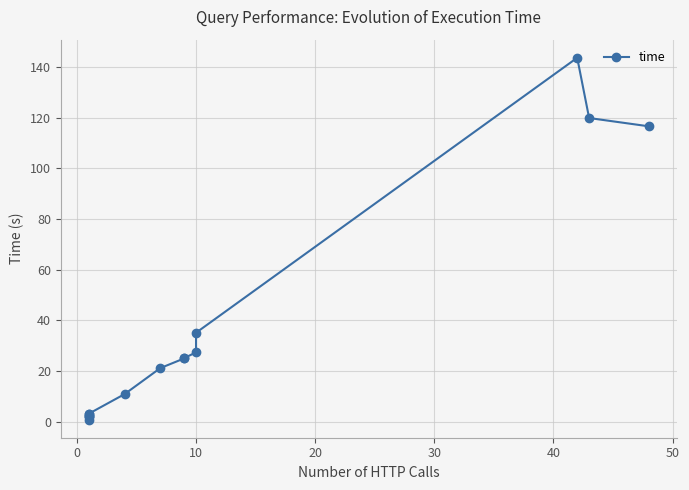

What is the greatest value displayed?

143.7